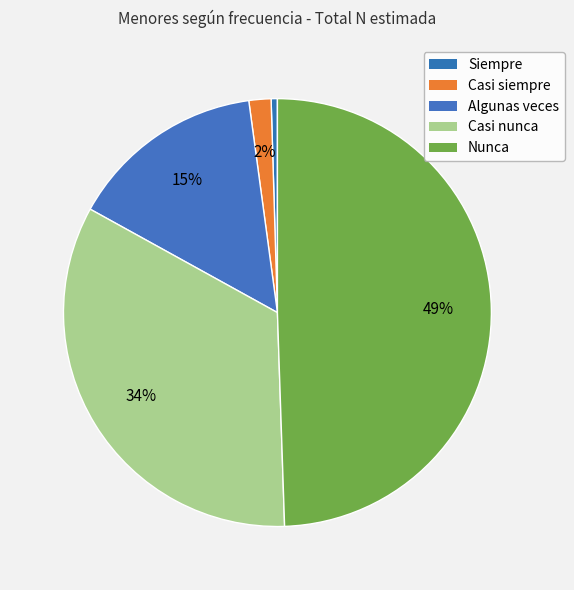

Is Casi siempre the majority of the pie?

No